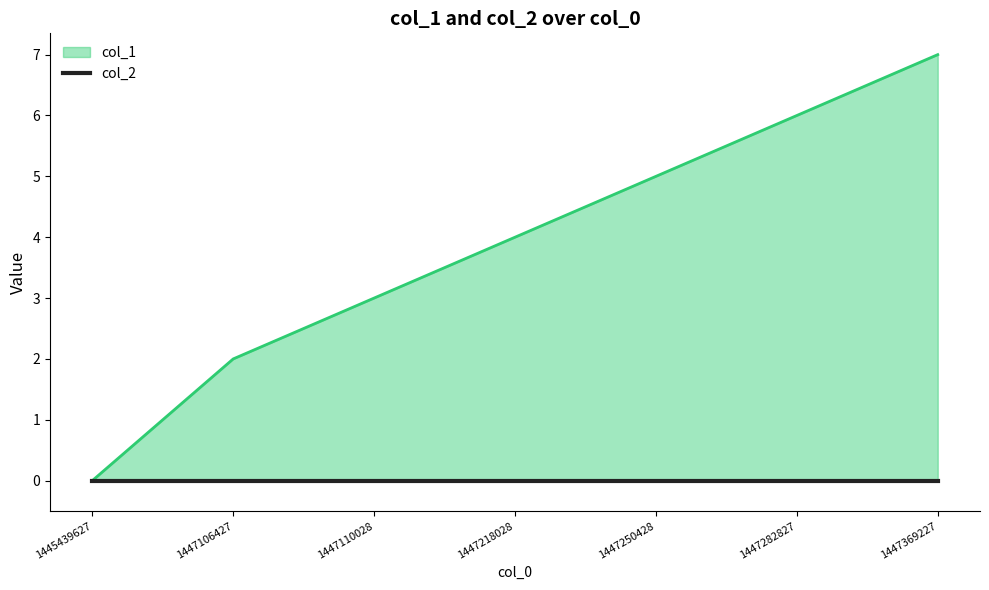

List the labels in order of value, largest first.

1447369227, 1447282827, 1447250428, 1447218028, 1447110028, 1447106427, 1445439627